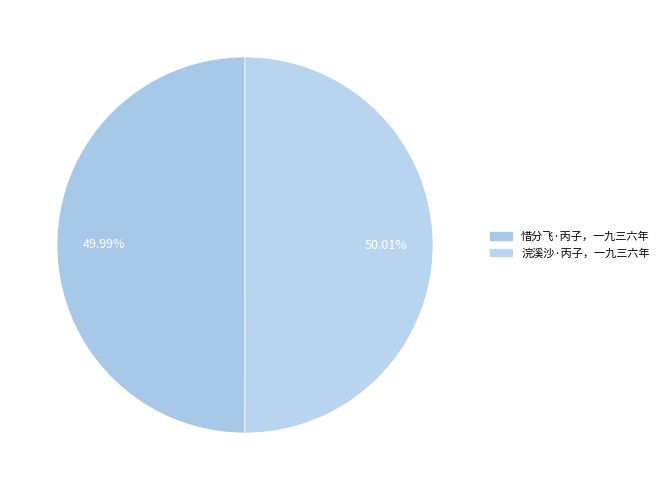

Which has a higher value, 惜分飞·丙子，一九三六年 or 浣溪沙·丙子，一九三六年?

浣溪沙·丙子，一九三六年